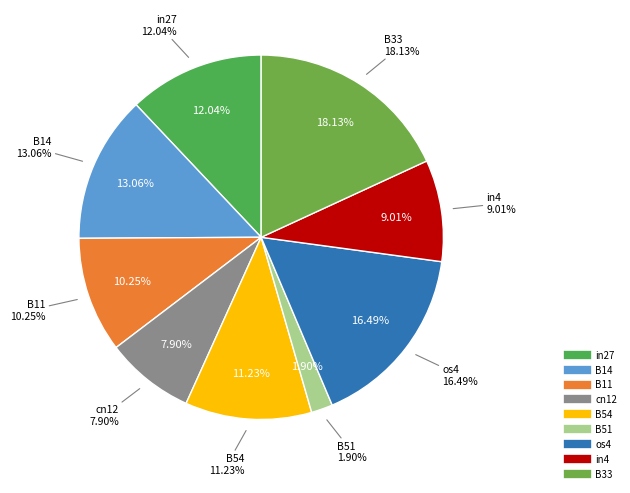

To the nearest percent, what percentage of the pie is os4?

16%